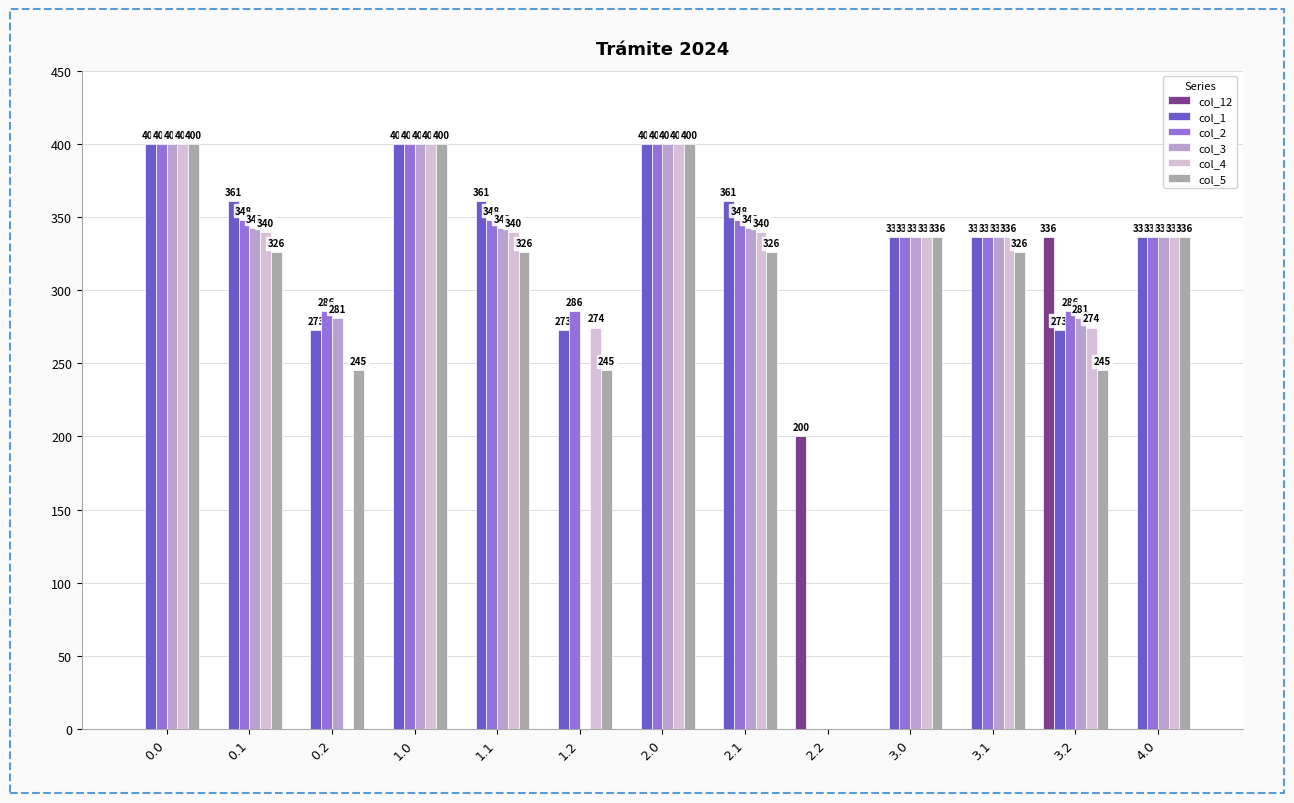

Between 0.1 and 1.0, which series saw the biggest shift?

col_5